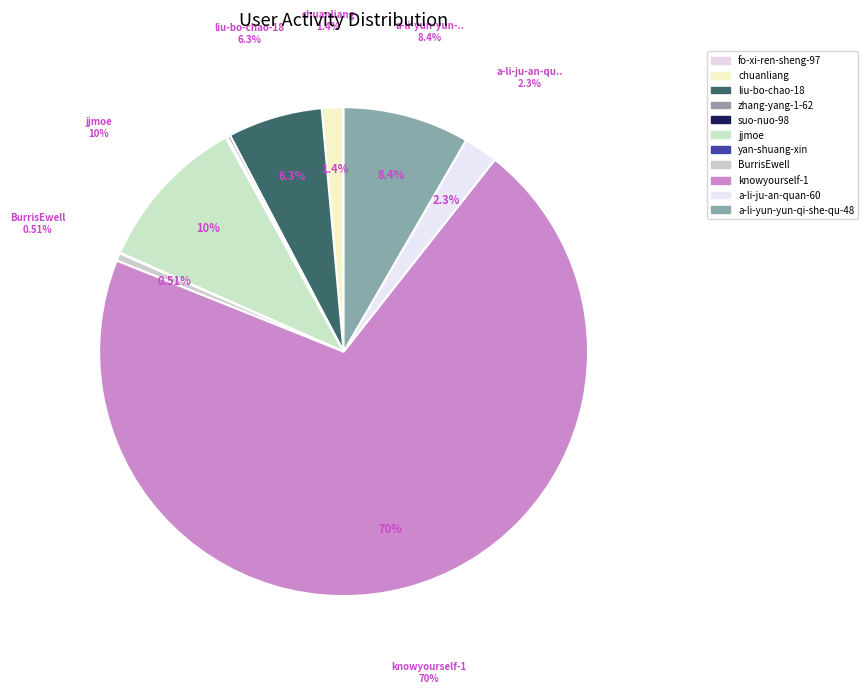

Is there any slice that represents more than half of the pie?

Yes